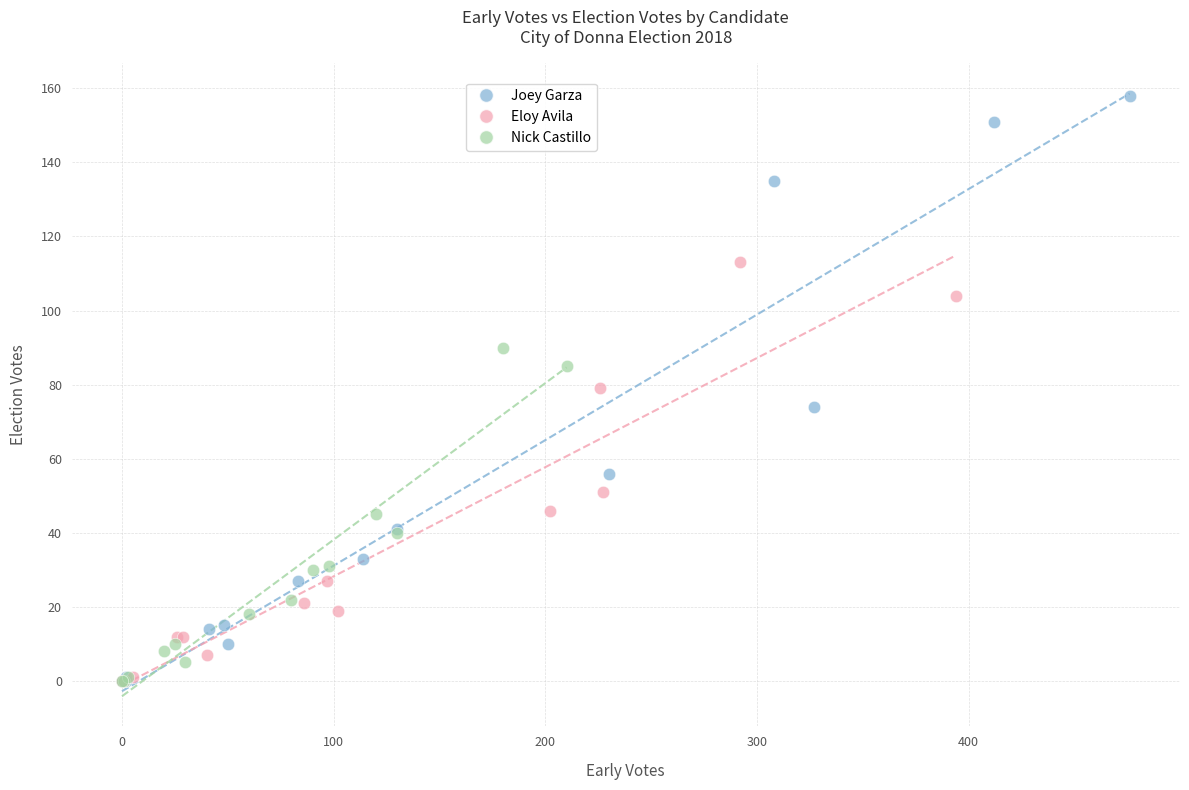

Which series has the largest Y range (max minus min)?

Joey Garza